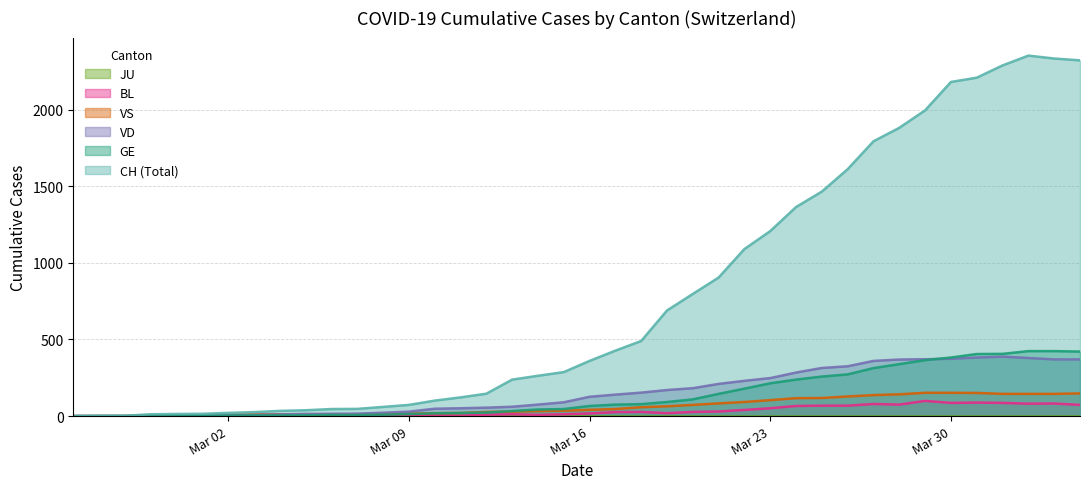

Reading right to left, list all the values displayed in this chart.

CH: 2321	2333	2352	2288	2208	2180	1995	1881	1793	1611	1465	1364	1207	1090	904	797	689	490	427	360	287	263	238	146	122	101	73	60	47	46	38	34	26	21	15	14	12	2	1	0
GE: 421	424	424	406	405	382	365	339	313	272	258	238	214	179	145	109	92	78	75	66	46	43	33	23	20	18	13	9	7	7	5	4	4	3	3	3	2	1	1	0
VS: 148	145	145	145	151	152	152	142	137	128	118	117	104	92	83	73	64	58	46	41	35	33	29	27	20	19	16	15	11	11	10	12	11	9	6	5	5	0	0	0
VD: 370	370	379	388	382	374	371	369	360	325	314	284	248	230	210	182	170	153	140	126	90	75	61	55	51	48	29	22	16	15	14	11	8	6	4	4	4	0	0	0
BL: 73	82	81	86	88	86	99	75	79	68	68	66	51	40	30	27	19	27	26	17	12	8	12	9	3	5	4	4	4	4	1	1	1	1	1	1	0	0	0	0